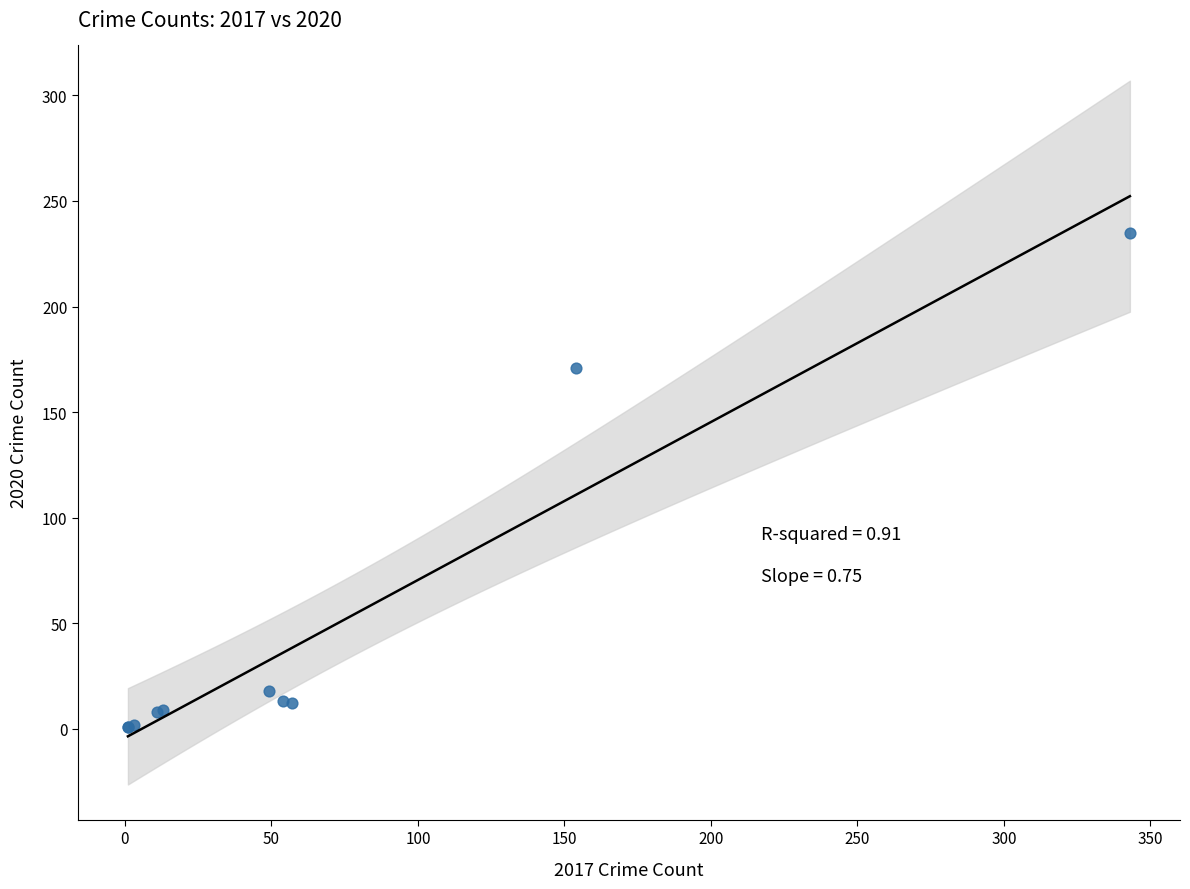

What Y value in the scatter plot is closest to 118?

171